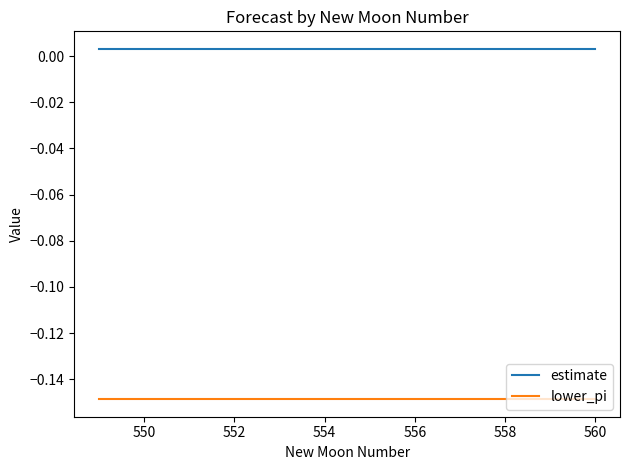

True or false: lower_pi and estimate cross at least once.

False